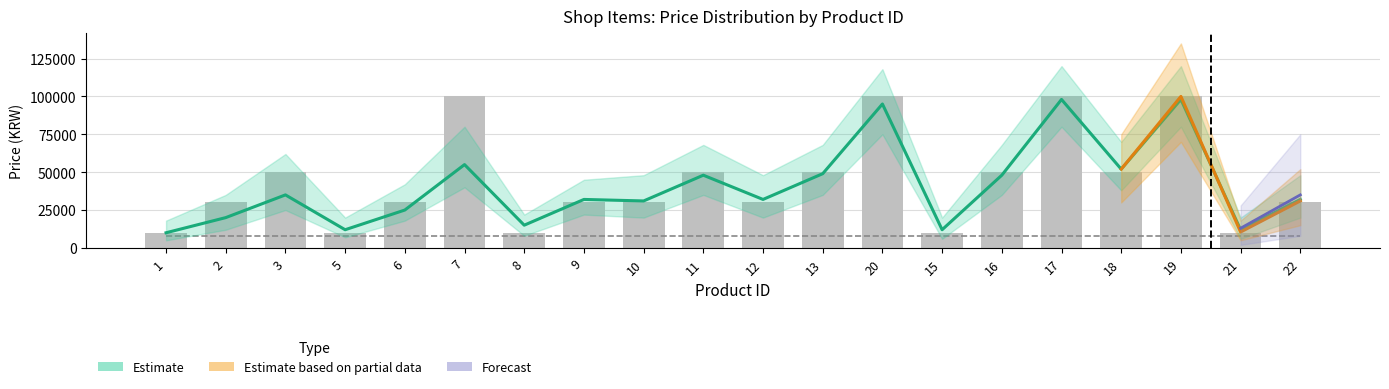

What is the difference between the second highest and minimum values?

90000